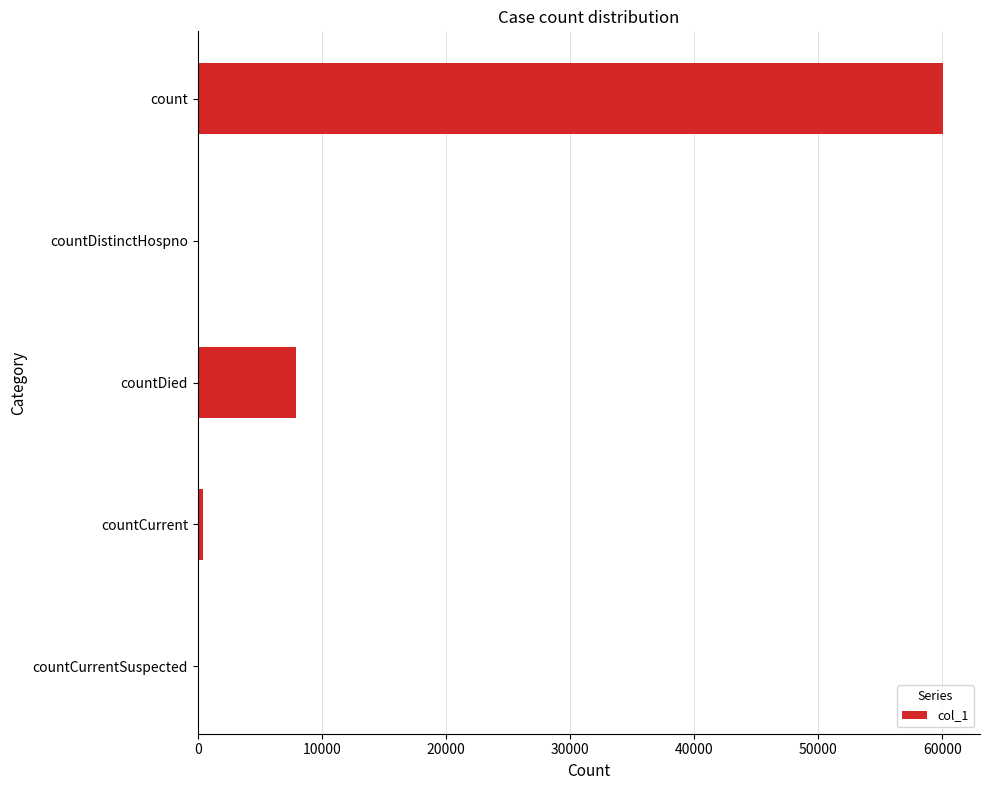

What is the greatest value displayed?

60031